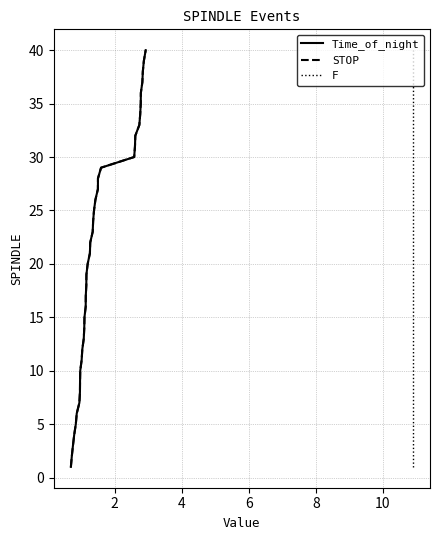

Is it true that F equals 4 at 18?

False